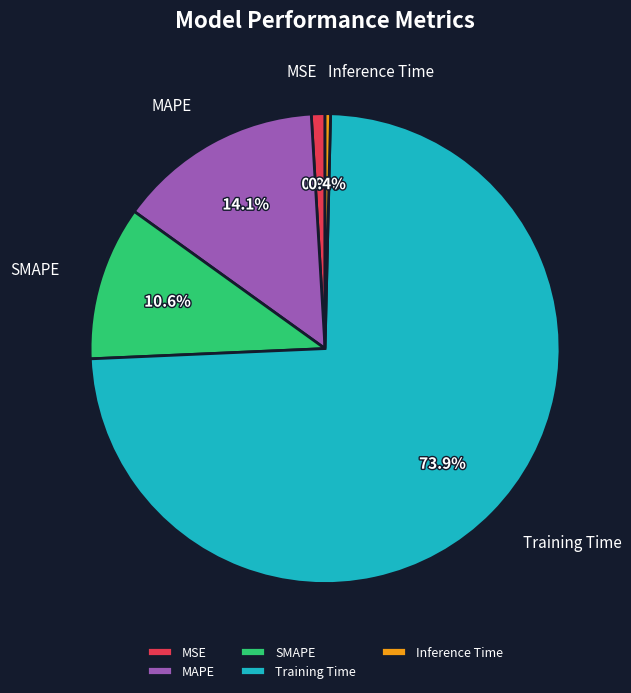

What percentage is the SMAPE slice, to the nearest percent?

11%